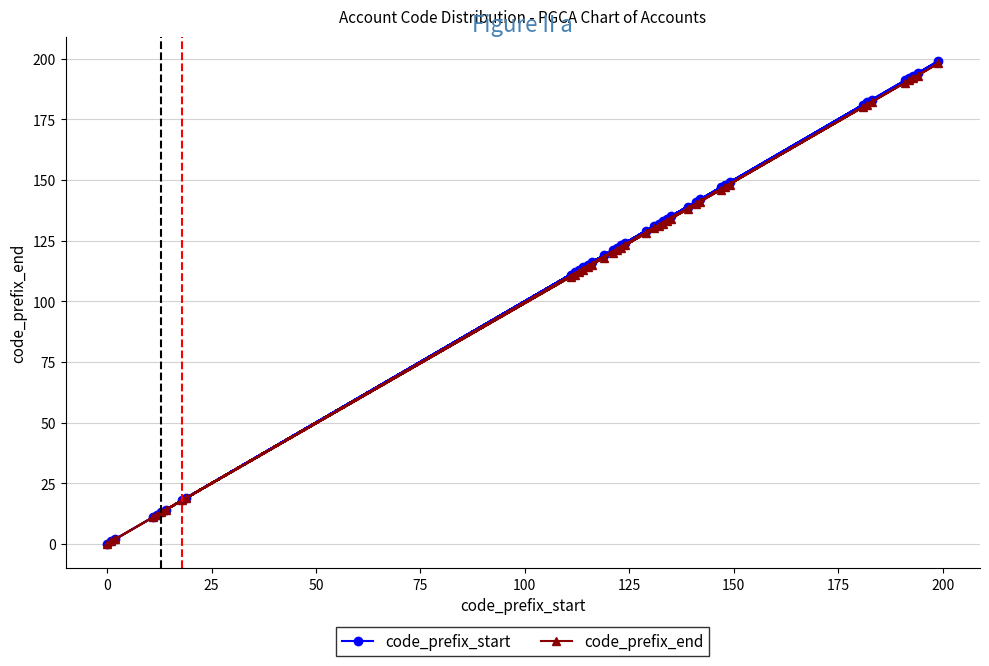

How many distinct data groups are displayed?

2